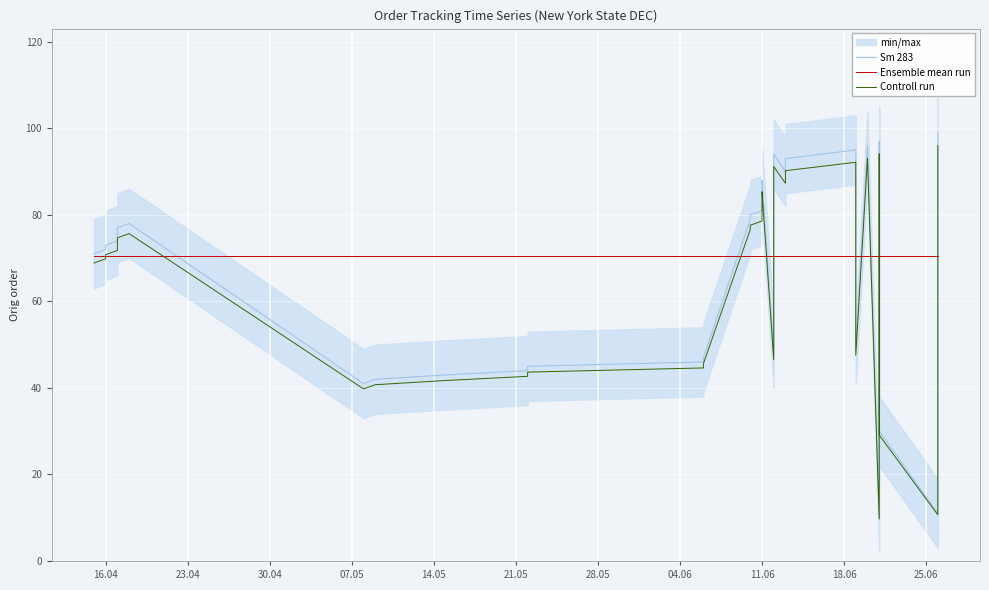

Rank the series by their maximum value, from highest to lowest.

Sm 283, Controll run, Ensemble mean run